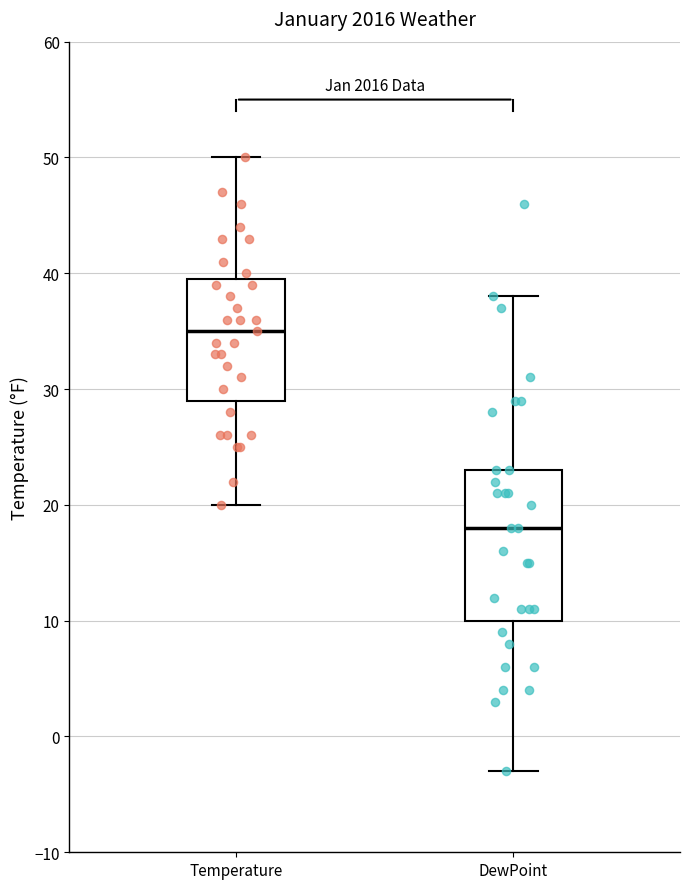

Reading left to right, read every box against the y-axis: the position of its median line, the range the box covers, and the ends of its whiskers. The values are not printed on the chart, so give them approximately, as read against the axis.

Temperature: median 35, box 29 to 40, whiskers 20 to 50
DewPoint: median 18, box 10 to 23, whiskers -3 to 38